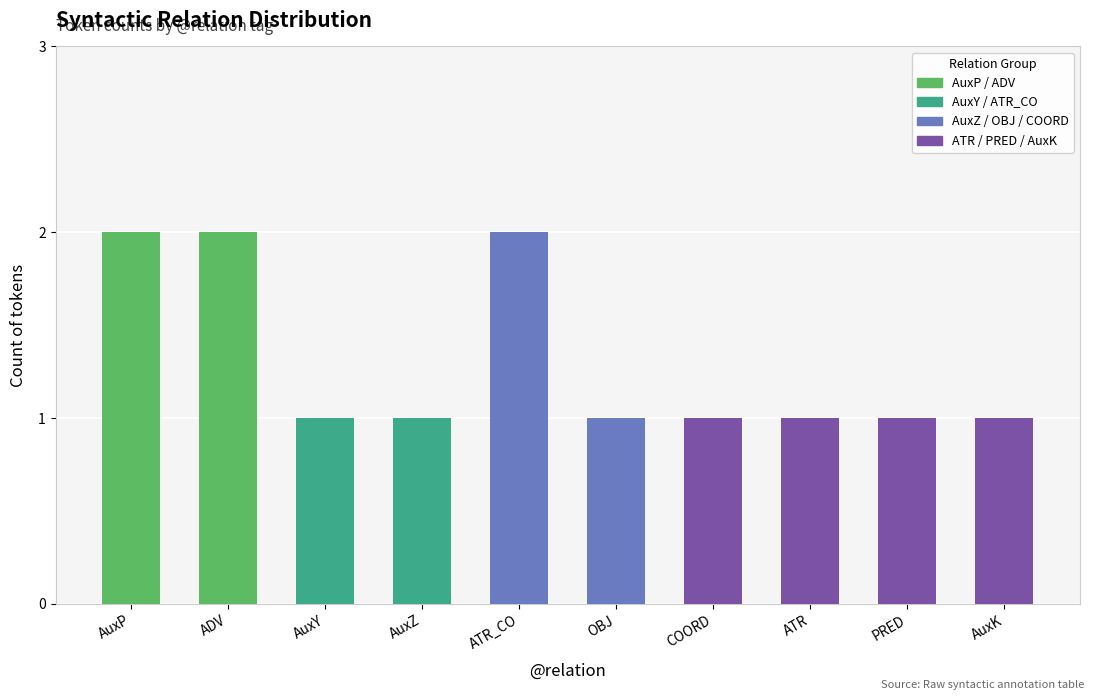

What is the minimum value shown in the chart?

1